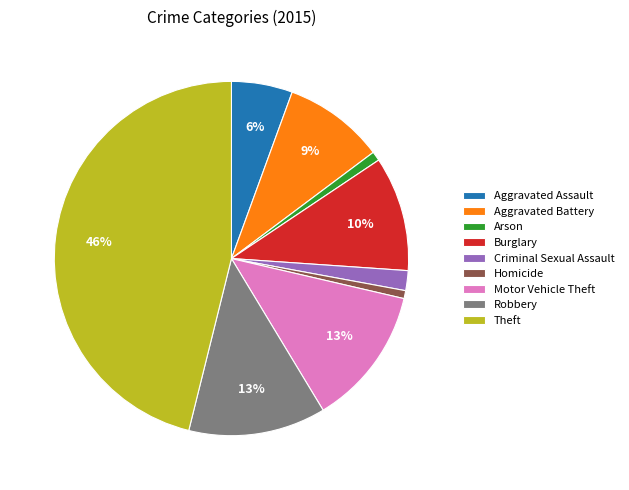

Between Burglary and Arson, which is larger?

Burglary